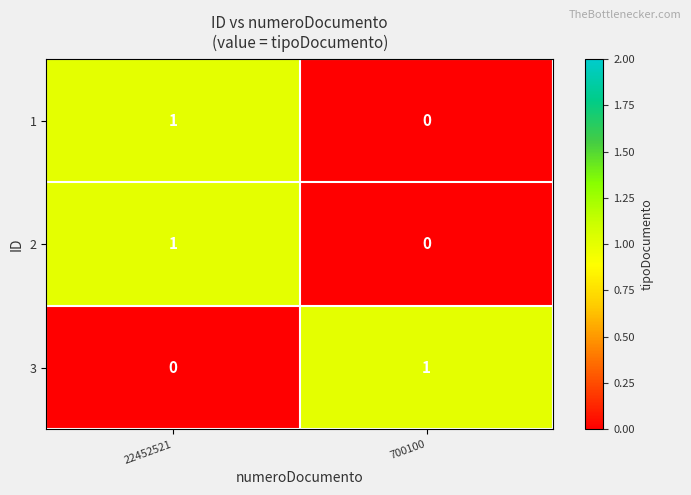

List the labels in order of 2 value, smallest first.

700100, 22452521